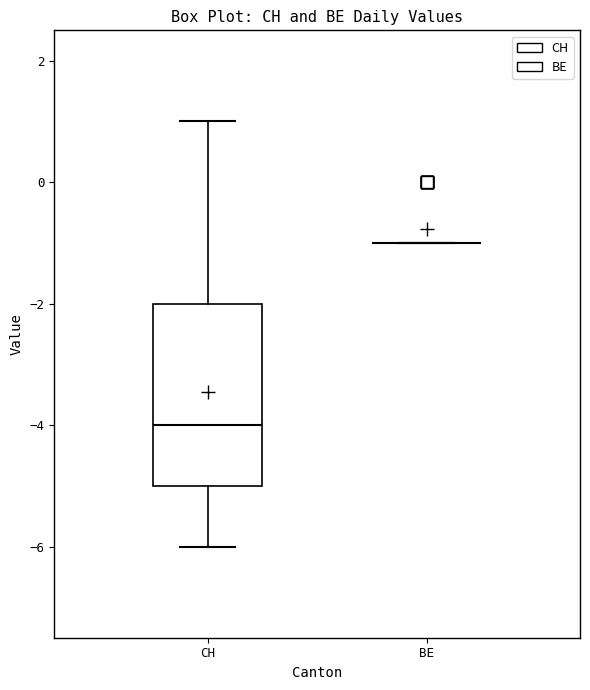

Reading left to right, transcribe this box plot: for each box, give where its median line is, the range the box spans, and where its two whiskers end, as read against the y-axis. The values are not printed on the chart, so give them approximately, as read against the axis.

CH: median -4, box -5 to -2, whiskers -6 to 1
BE: box collapsed to a line at -1, whiskers -1 to -1